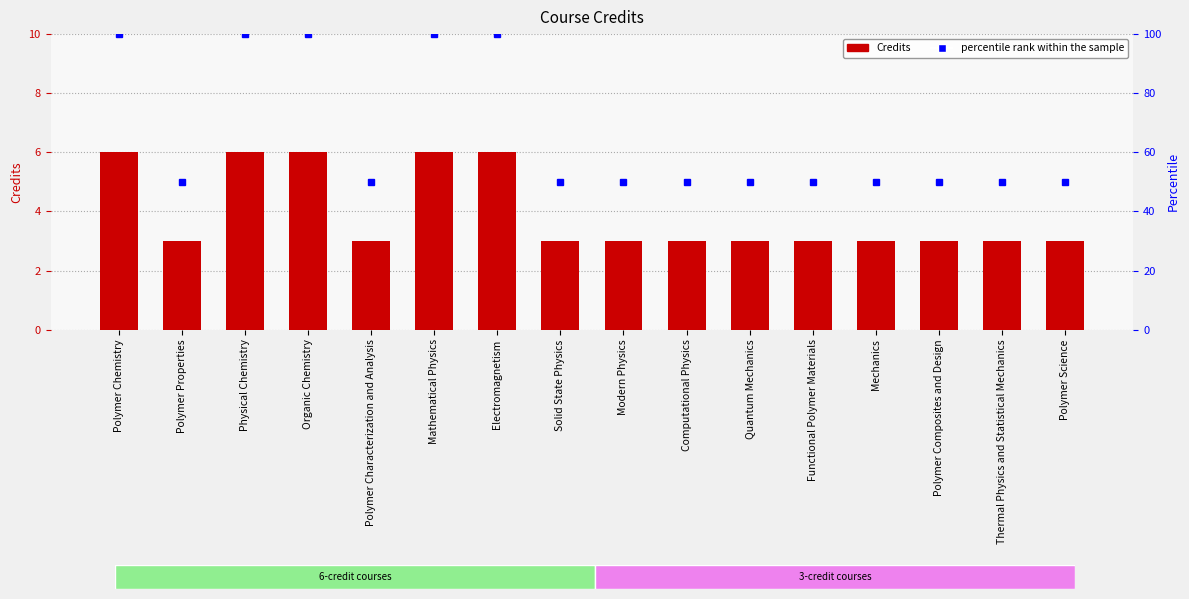

What is the value of the Credits bar at the 9th from the left?

3